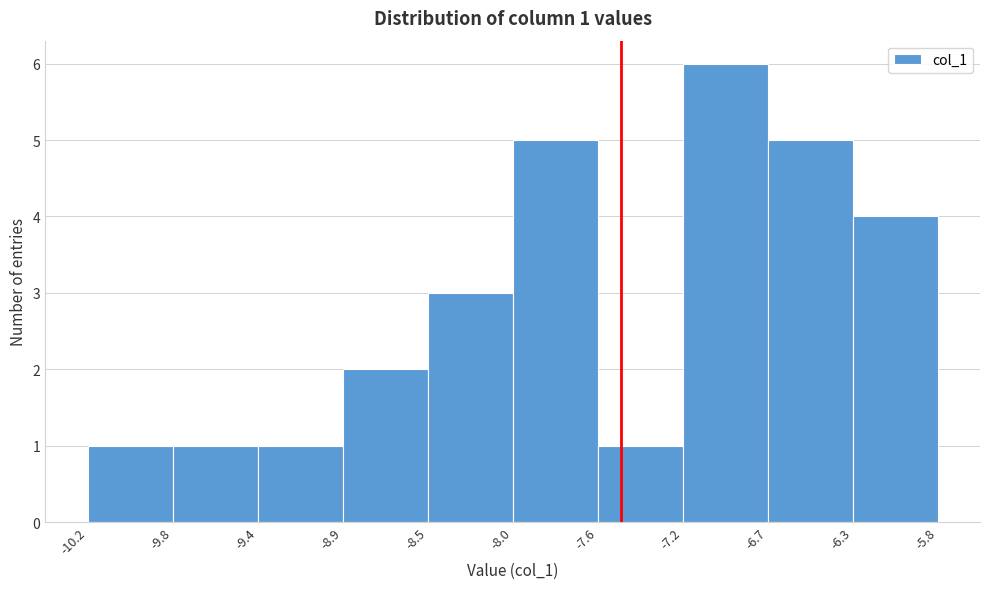

Over which range of the x-axis is the bar tallest?

-7.2 to -6.7